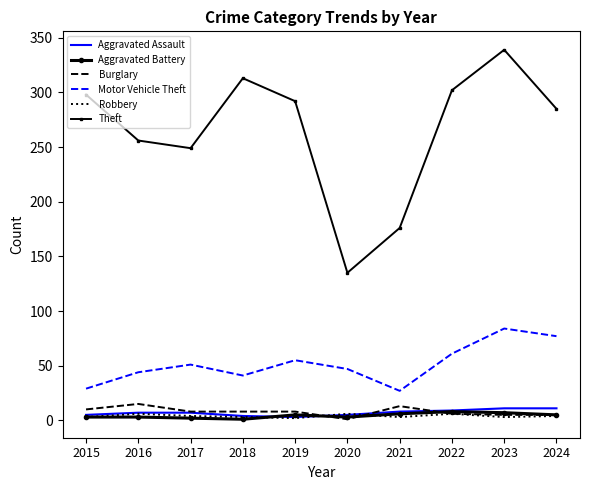

The Aggravated Assault series shows 11 at 2023. True or false?

True